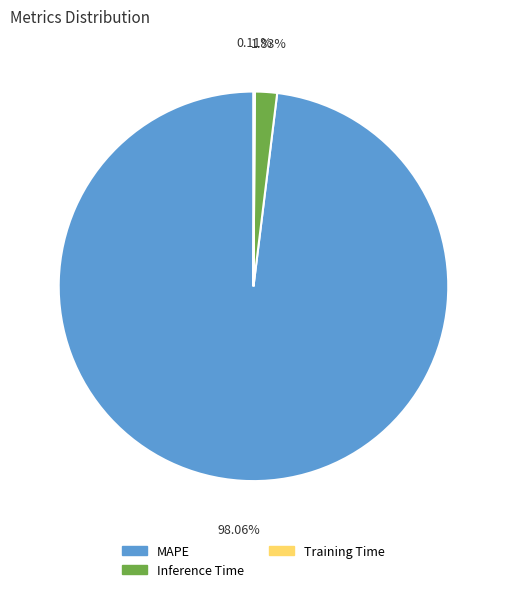

Which slice is the largest?

MAPE